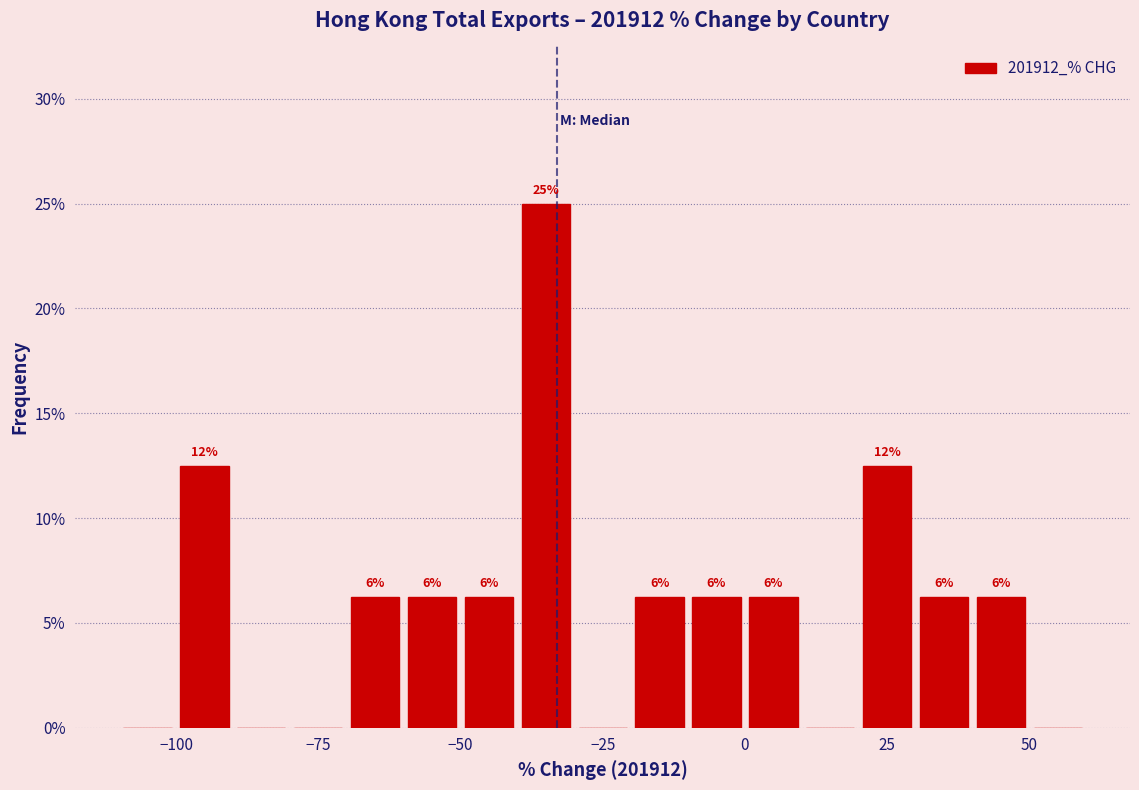

Around what value on the x-axis is the tallest bar? Give the approximate position of its centre, as read against the axis.

-35